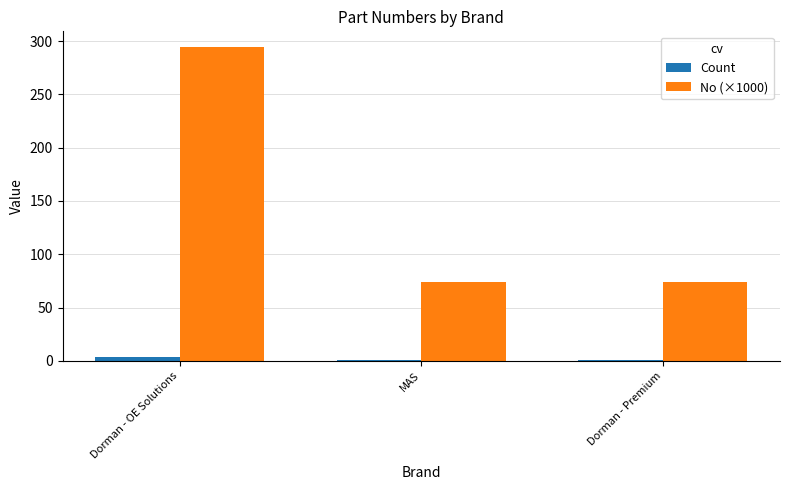

The No (×1000) series shows 107.2 at MAS. True or false?

False